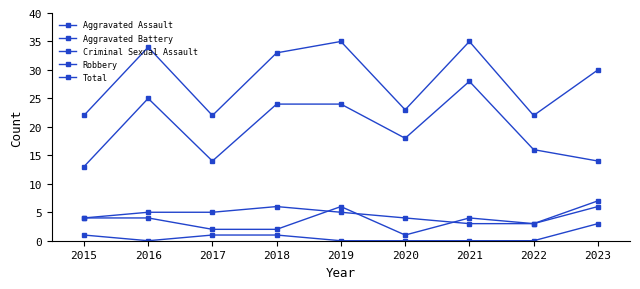

What is the average value of the Aggravated Battery series?

5